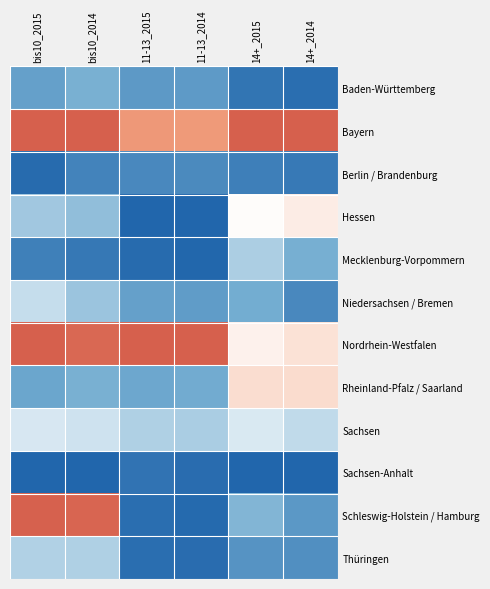

Between bis10_2015 and 11-13_2014, which series saw the biggest shift?

Schleswig-Holstein / Hamburg